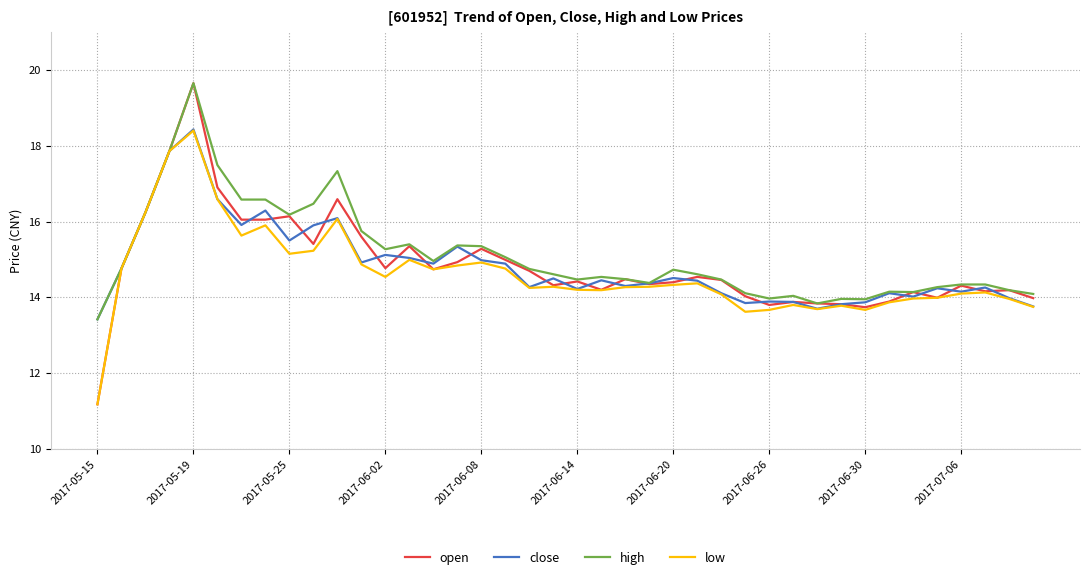

Does the chart have visible grid lines?

Yes